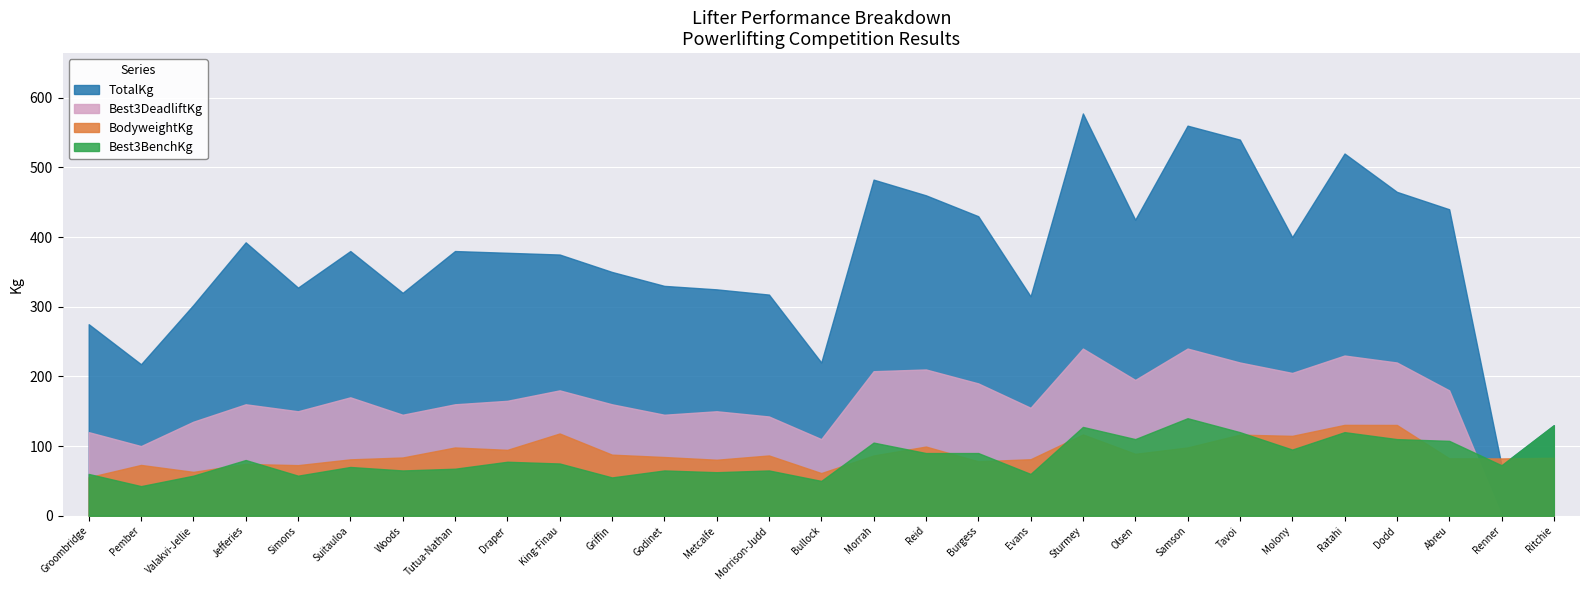

Which category has the highest value in the TotalKg series?

Sturmey